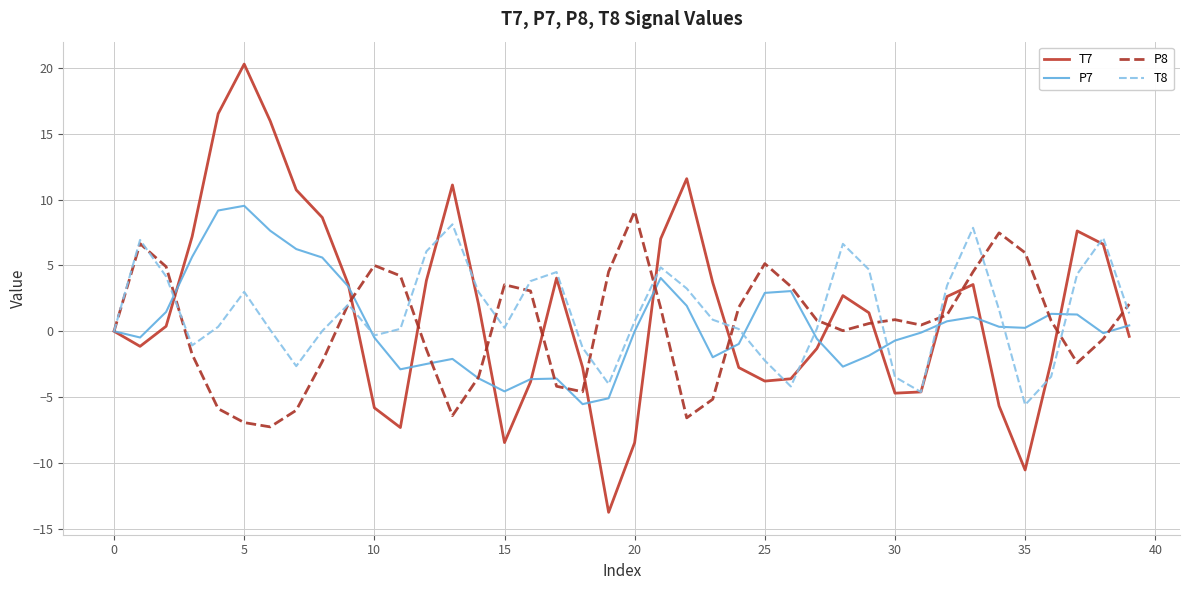

Which series has the largest range (max minus min)?

T7